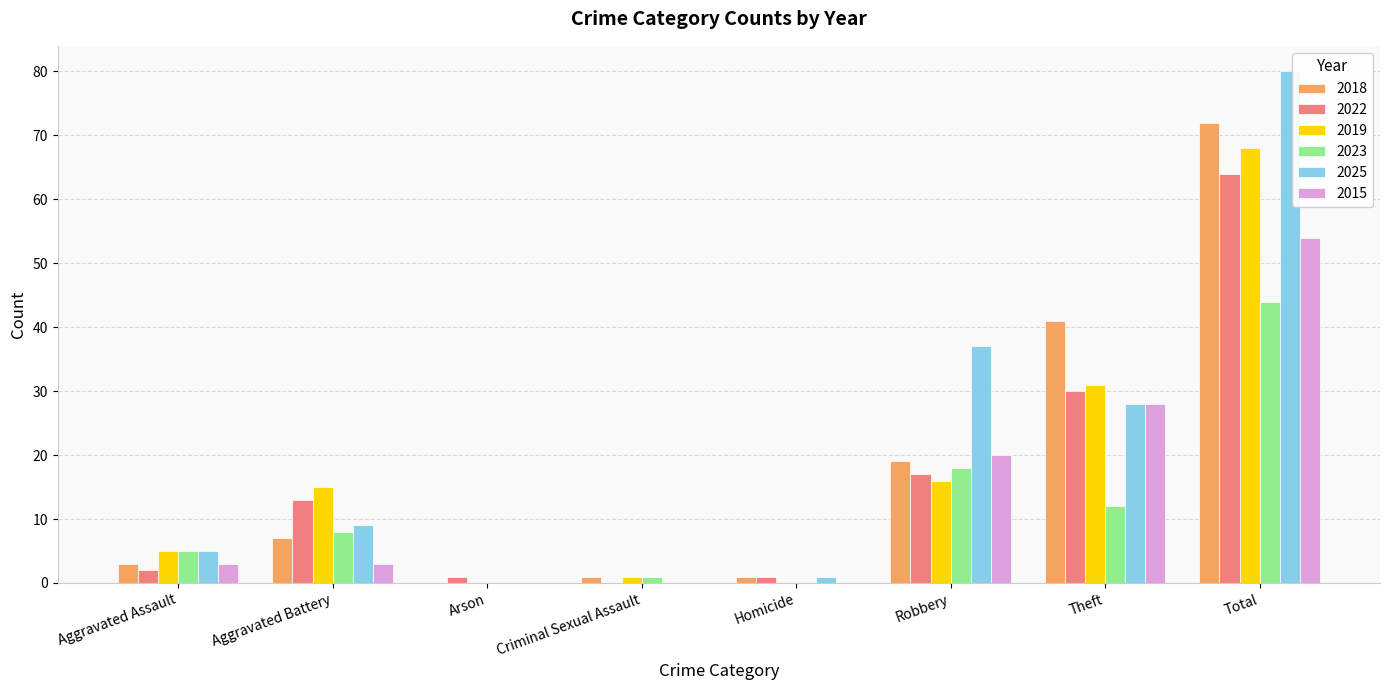

At which category is the sum across all series the highest?

Total